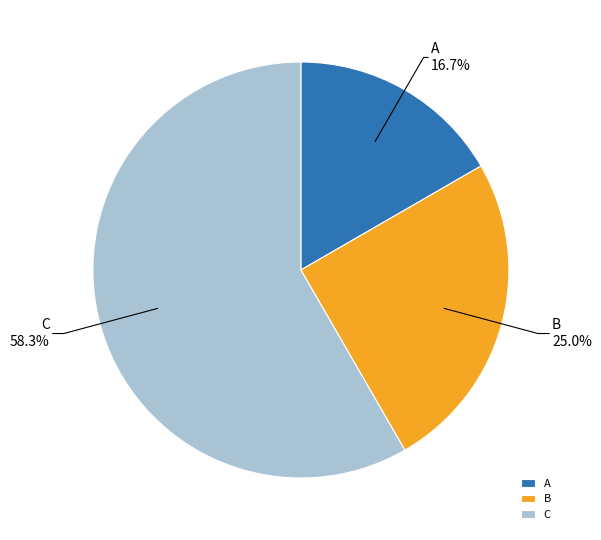

Which category has the smallest portion of the pie?

A